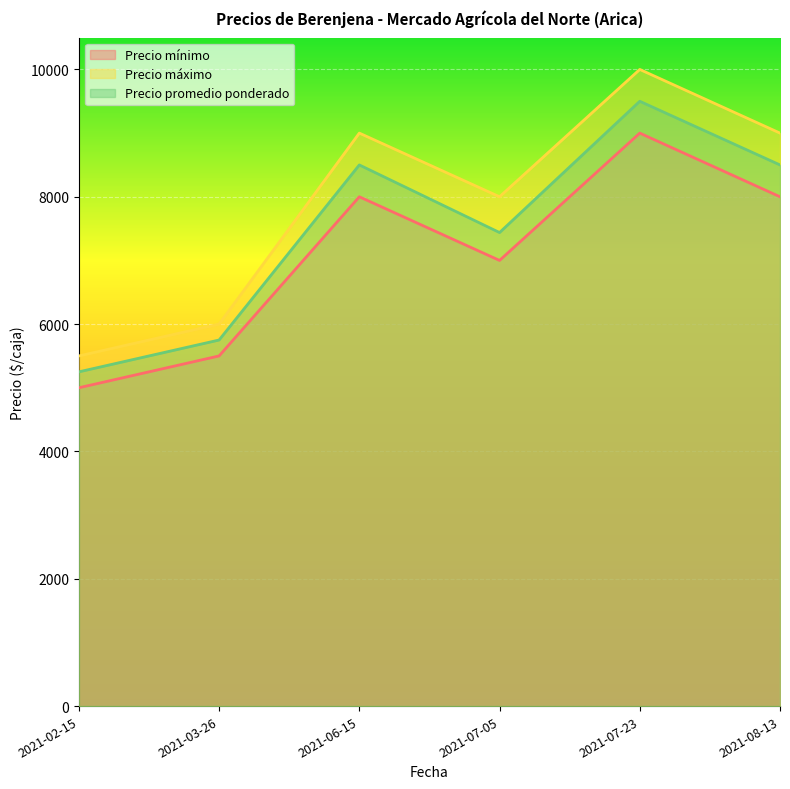

What are all the series names shown in the legend?

Precio mínimo, Precio máximo, Precio promedio ponderado